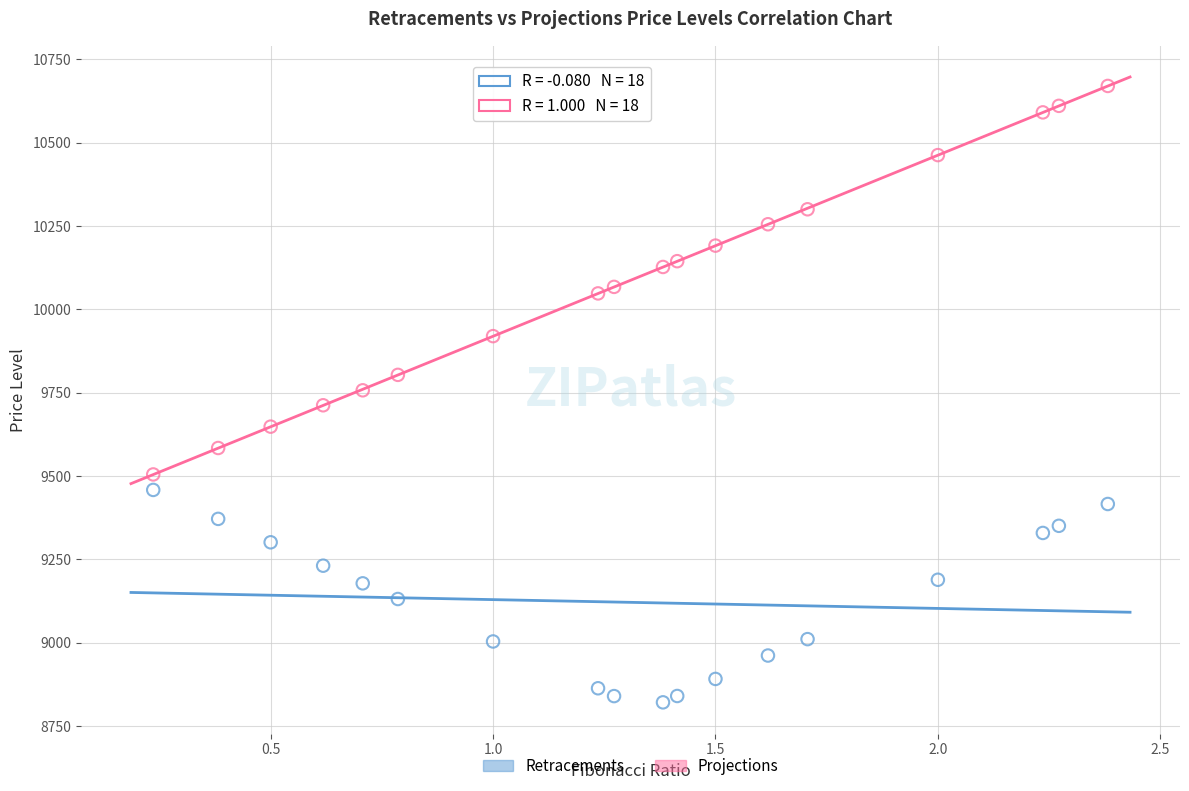

What are all the series names shown in the legend?

Retracements, Projections